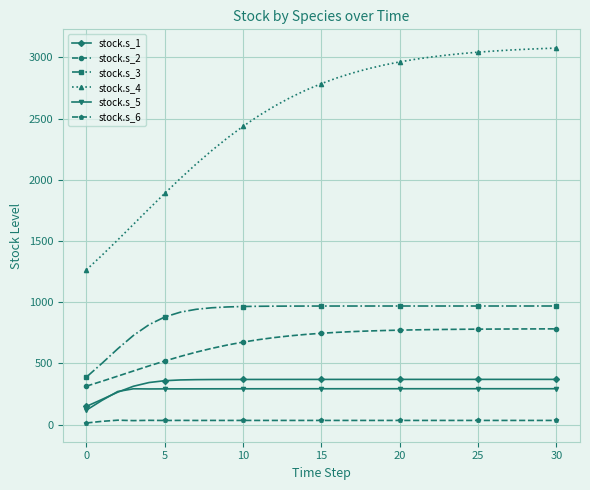

Which series has the largest range (max minus min)?

stock.s_4